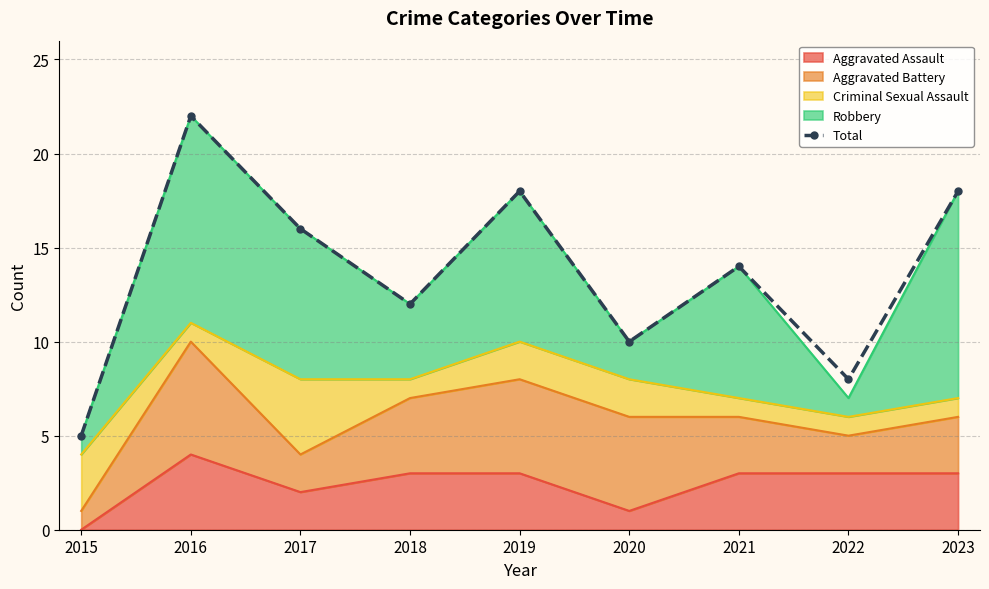

How many data points are less than 14?

4